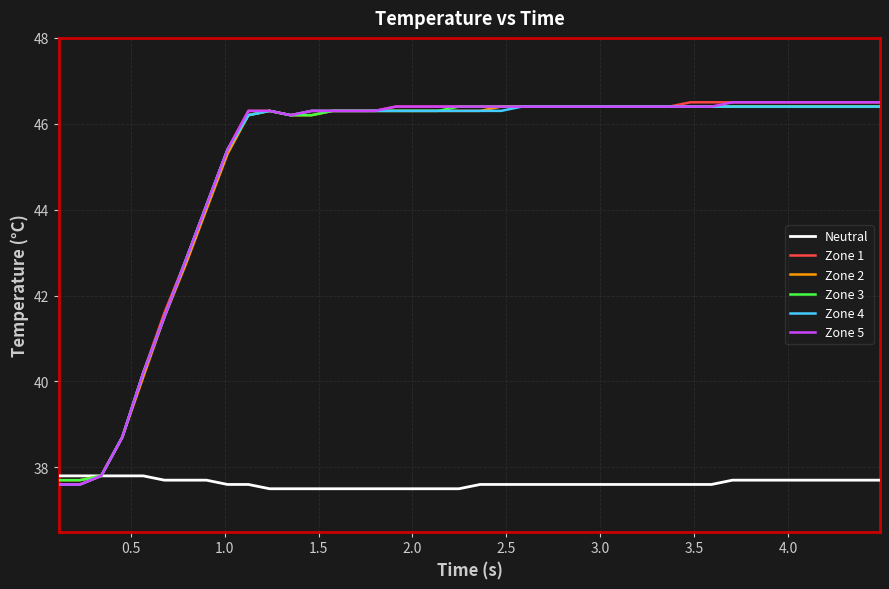

Reading left to right, list all the values displayed in this chart.

Neutral: 37.8	37.8	37.8	37.8	37.8	37.7	37.7	37.7	37.6	37.6	37.5	37.5	37.5	37.5	37.5	37.5	37.5	37.5	37.5	37.5	37.6	37.6	37.6	37.6	37.6	37.6	37.6	37.6	37.6	37.6	37.6	37.6	37.7	37.7	37.7	37.7	37.7	37.7	37.7	37.7
Zone 1: 37.6	37.6	37.8	38.7	40.2	41.6	42.8	44.1	45.4	46.3	46.3	46.2	46.3	46.3	46.3	46.3	46.4	46.4	46.4	46.4	46.4	46.4	46.4	46.4	46.4	46.4	46.4	46.4	46.4	46.4	46.5	46.5	46.5	46.5	46.5	46.5	46.5	46.5	46.5	46.5
Zone 2: 37.7	37.7	37.8	38.7	40.1	41.5	42.7	44.0	45.3	46.2	46.3	46.2	46.2	46.3	46.3	46.3	46.3	46.3	46.3	46.3	46.3	46.4	46.4	46.4	46.4	46.4	46.4	46.4	46.4	46.4	46.4	46.4	46.4	46.4	46.4	46.4	46.4	46.4	46.4	46.4
Zone 3: 37.7	37.7	37.8	38.7	40.2	41.5	42.8	44.1	45.4	46.2	46.3	46.2	46.2	46.3	46.3	46.3	46.3	46.3	46.3	46.4	46.4	46.4	46.4	46.4	46.4	46.4	46.4	46.4	46.4	46.4	46.4	46.4	46.4	46.4	46.4	46.4	46.4	46.4	46.4	46.4
Zone 4: 37.6	37.6	37.8	38.7	40.2	41.5	42.8	44.1	45.4	46.2	46.3	46.2	46.3	46.3	46.3	46.3	46.3	46.3	46.3	46.3	46.3	46.3	46.4	46.4	46.4	46.4	46.4	46.4	46.4	46.4	46.4	46.4	46.4	46.4	46.4	46.4	46.4	46.4	46.4	46.4
Zone 5: 37.6	37.6	37.8	38.7	40.2	41.5	42.8	44.1	45.4	46.3	46.3	46.2	46.3	46.3	46.3	46.3	46.4	46.4	46.4	46.4	46.4	46.4	46.4	46.4	46.4	46.4	46.4	46.4	46.4	46.4	46.4	46.4	46.5	46.5	46.5	46.5	46.5	46.5	46.5	46.5